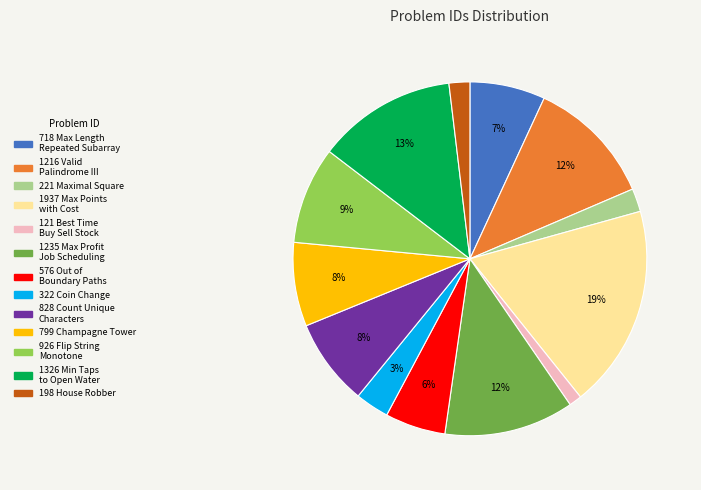

True or false: 221 Maximal Square accounts for 2% of the total.

True